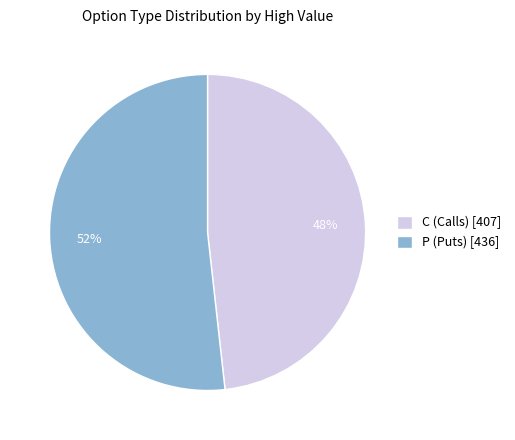

Combined, do C (Calls) [407] and P (Puts) [436] account for over 50%?

Yes